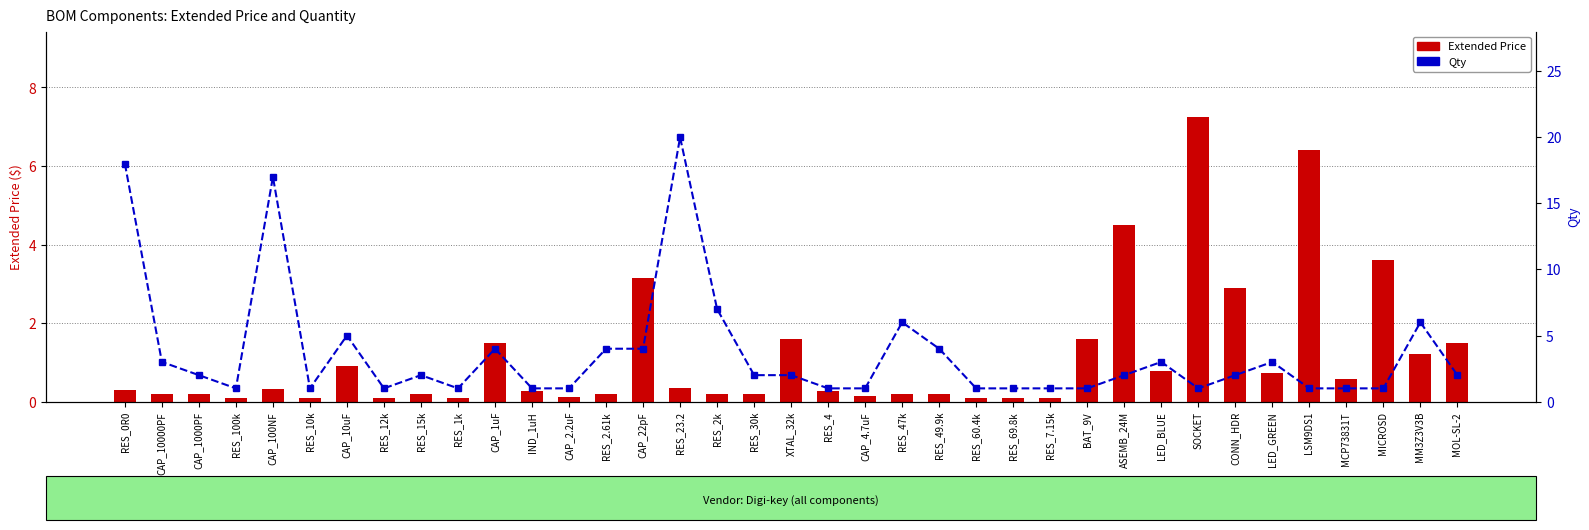

What is the label of the 36th bar from the right?

CAP_10000PF